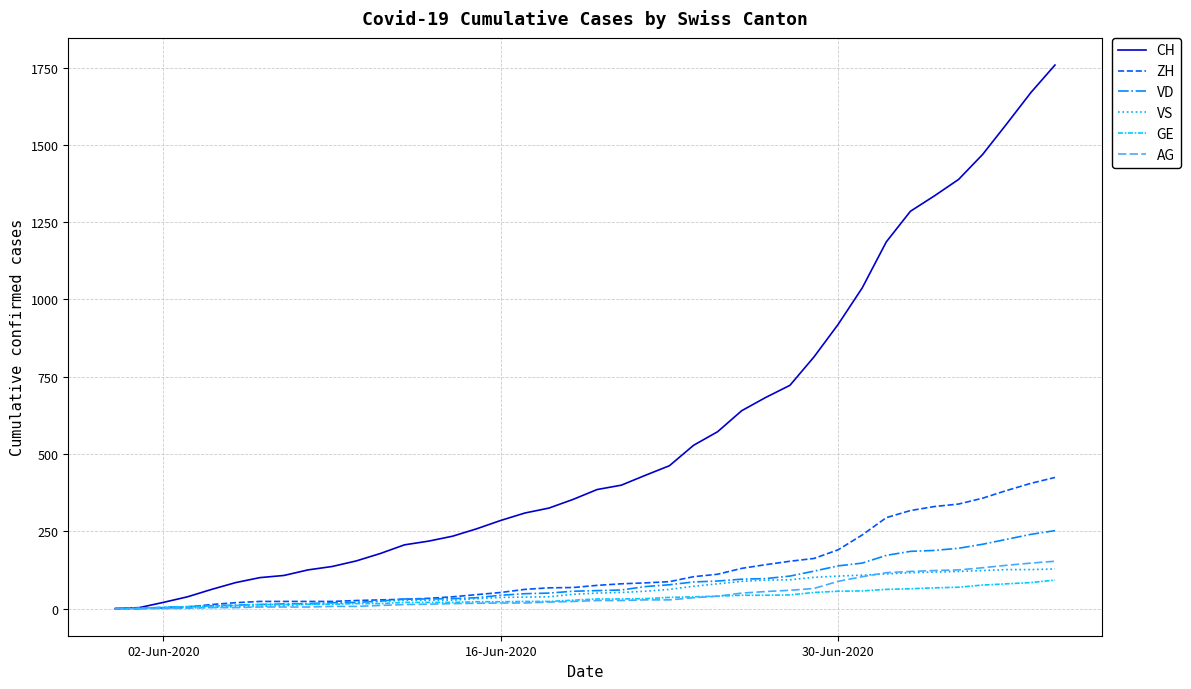

What is the maximum value shown in the chart?

1758